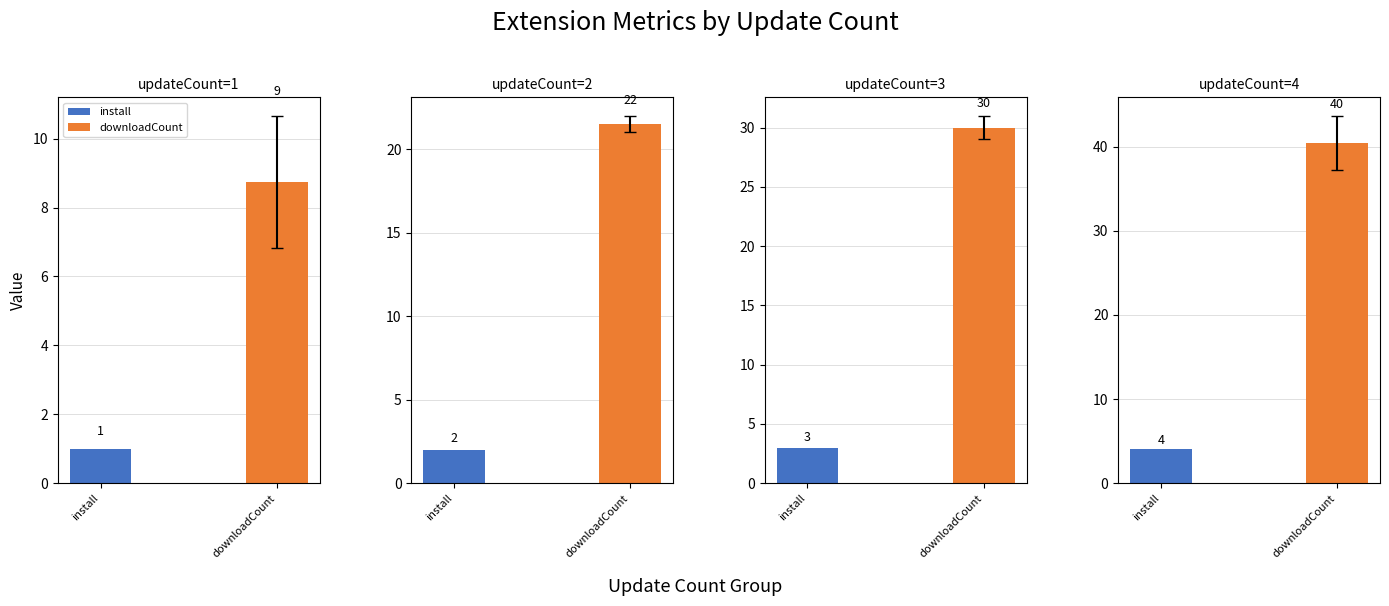

At 2025-08-30, list the series in order from smallest to largest.

install, downloadCount